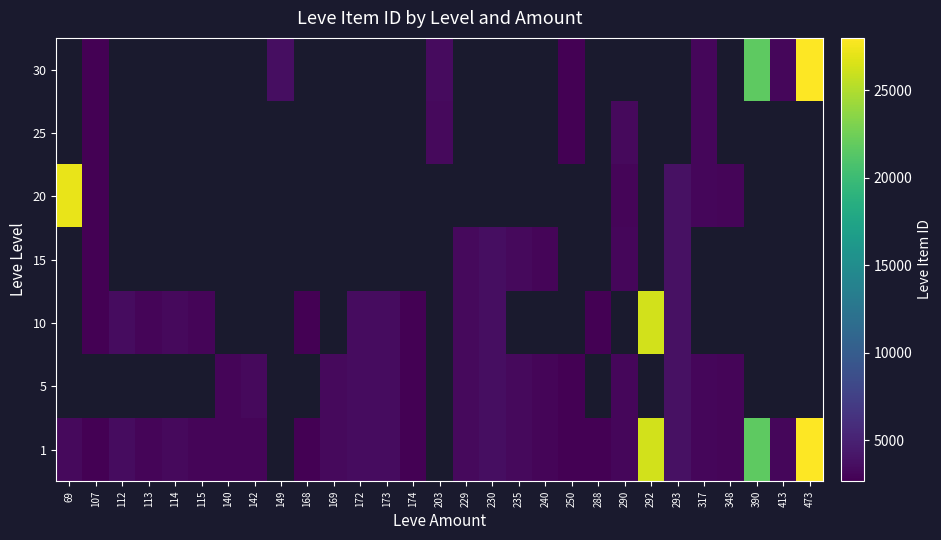

True or false: 5 has a value of 634.1 at 140.

False